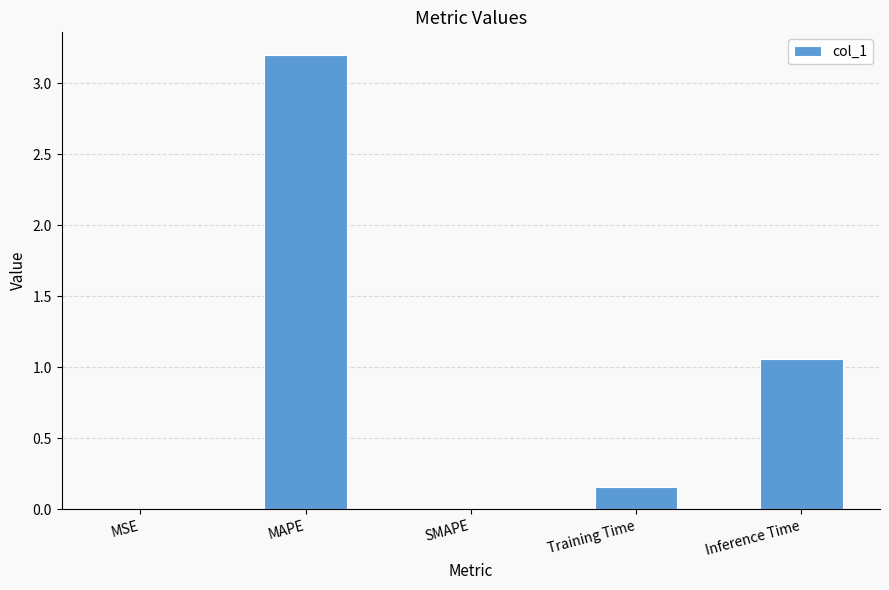

The value at SMAPE is -1.2. True or false?

False